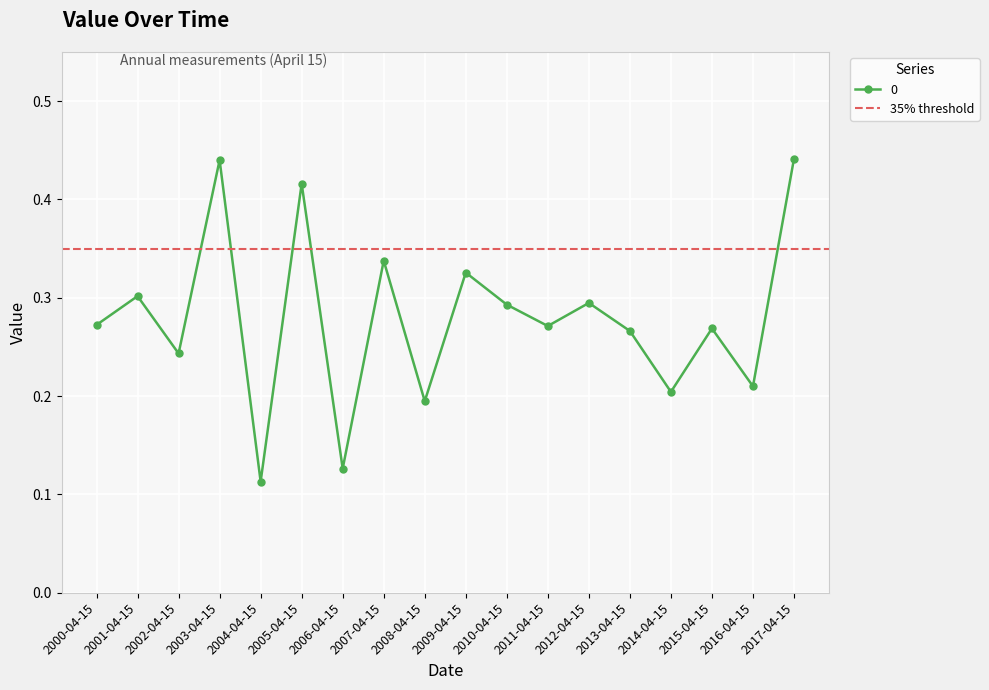

The chart shows a value of 0.2 at 2008-04-15. True or false?

True